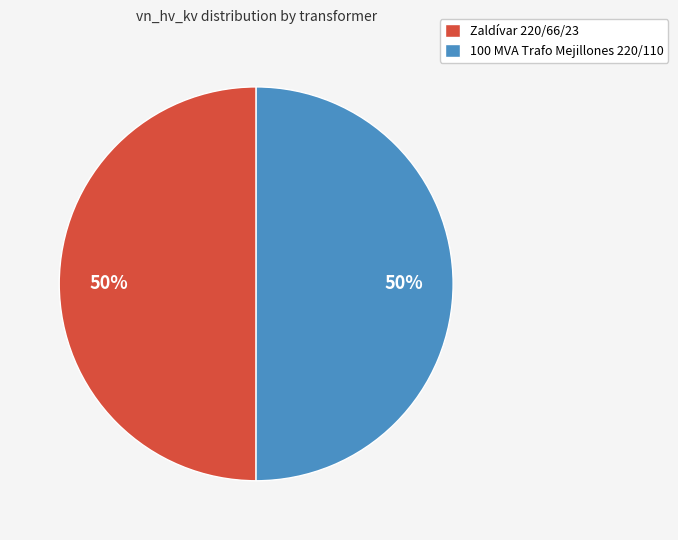

The 100 MVA Trafo Mejillones 220/110 slice represents 43% of the pie. True or false?

False